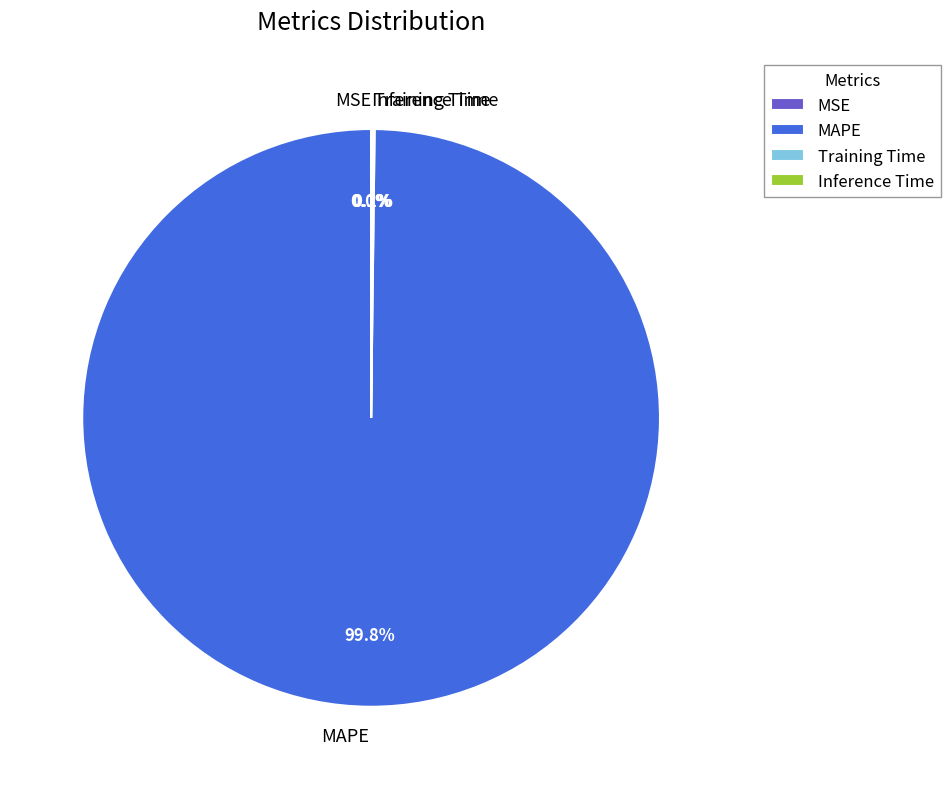

Does MAPE represent more than half of the total?

Yes